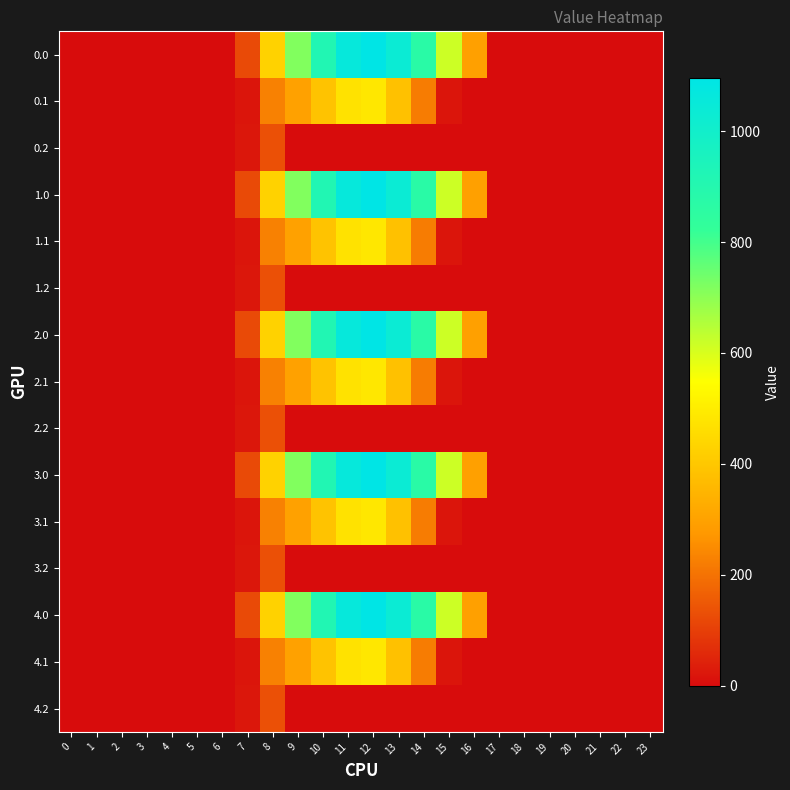

Rank the series by their maximum value, from lowest to highest.

0.2, 1.2, 2.2, 3.2, 4.2, 0.1, 1.1, 2.1, 3.1, 4.1, 0.0, 1.0, 2.0, 3.0, 4.0